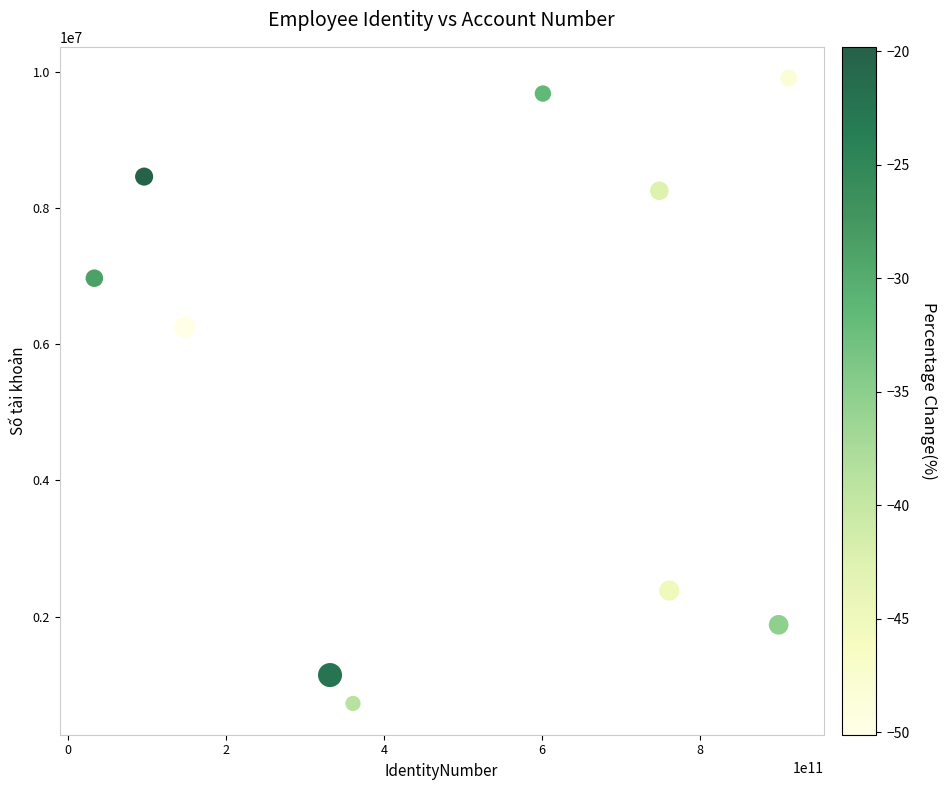

What is the average Y value?

5564034